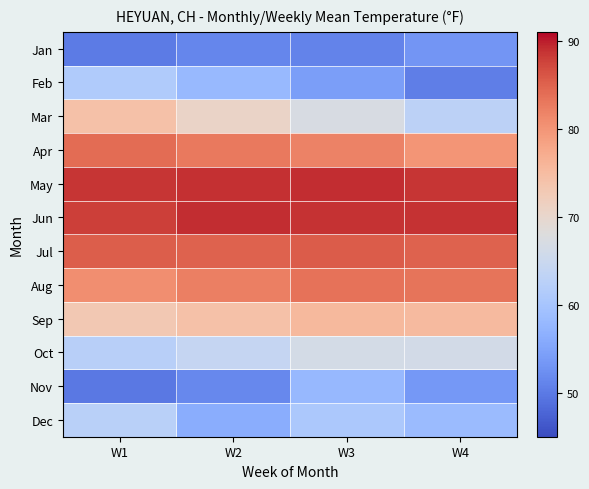

What is the spread (max minus min) of values at W4?

38.3